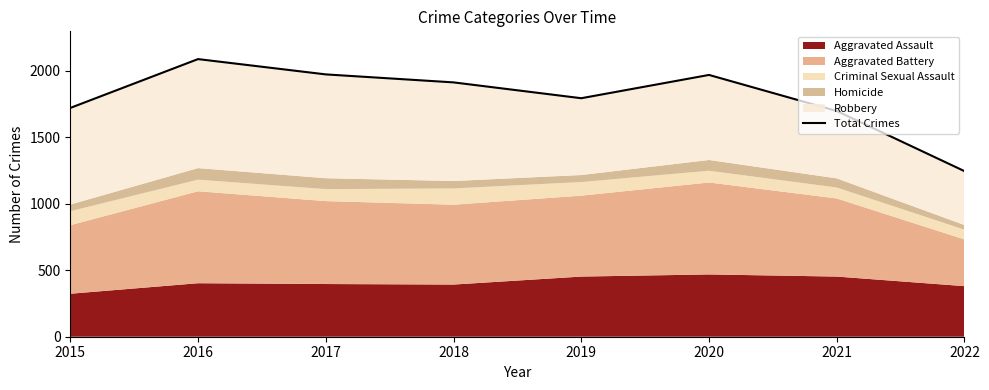

Count the number of categories in the chart.

8